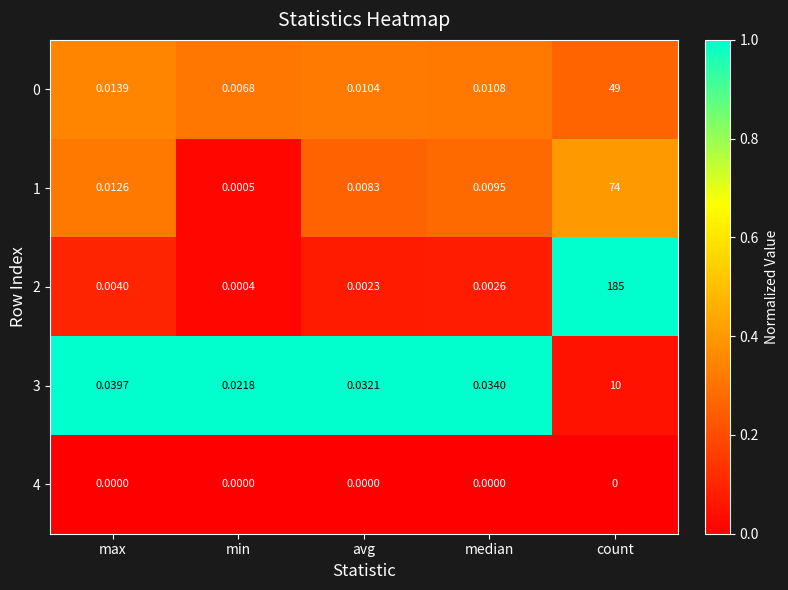

At which category is the sum across all series the highest?

count